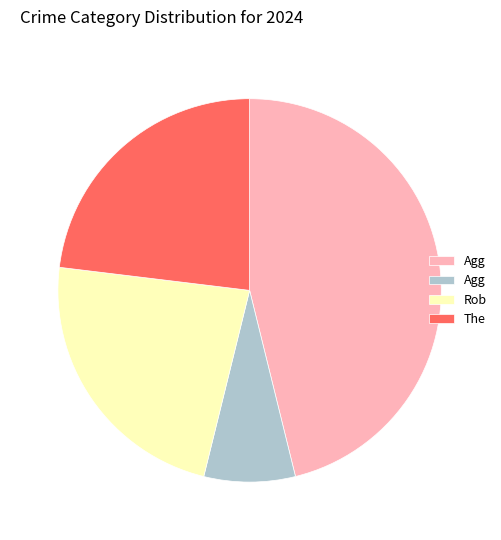

Is there a majority slice in this chart?

No